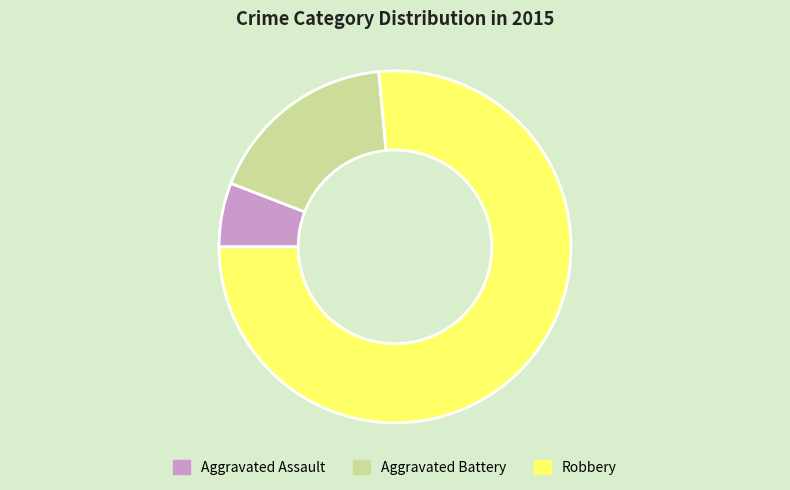

True or false: Aggravated Assault accounts for 14% of the total.

False